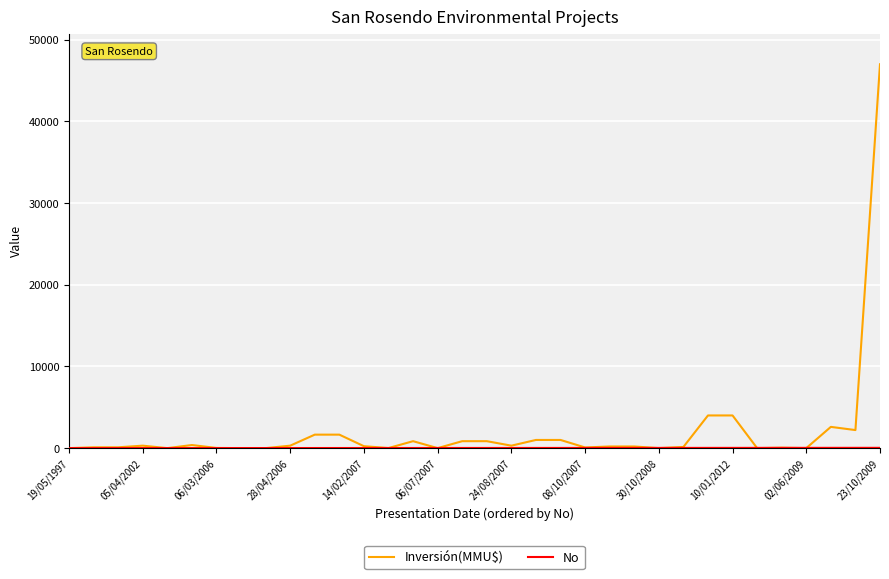

Which series has the largest total across all categories?

Inversión(MMU$)